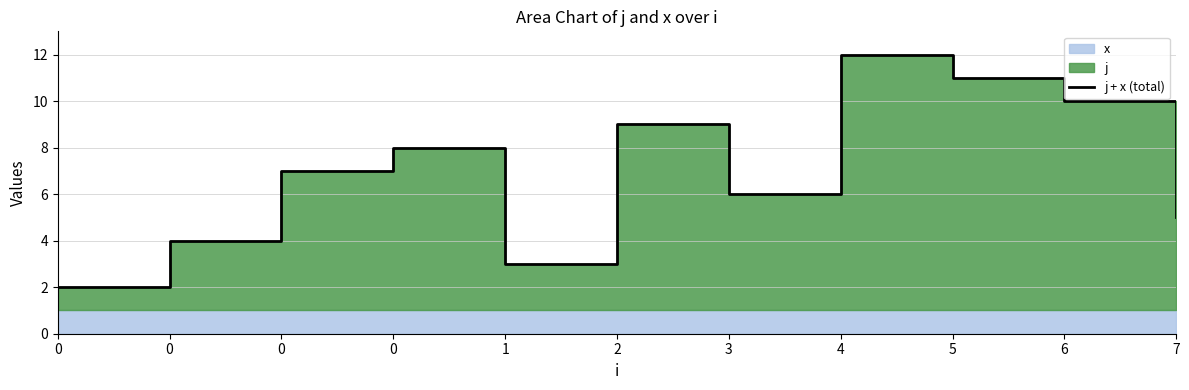

What is the value of the 3rd point from the left?

2